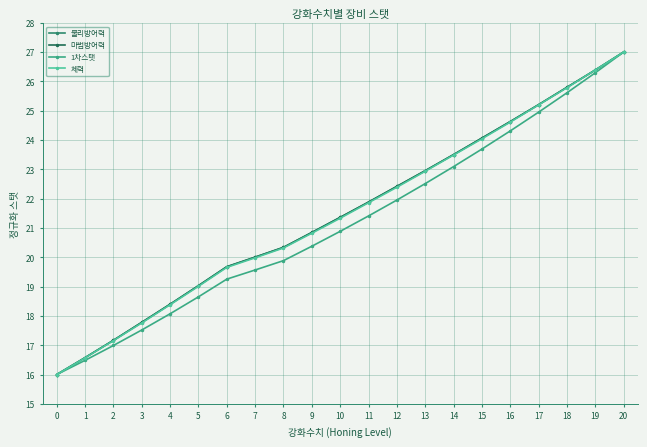

Does the chart have visible grid lines?

Yes